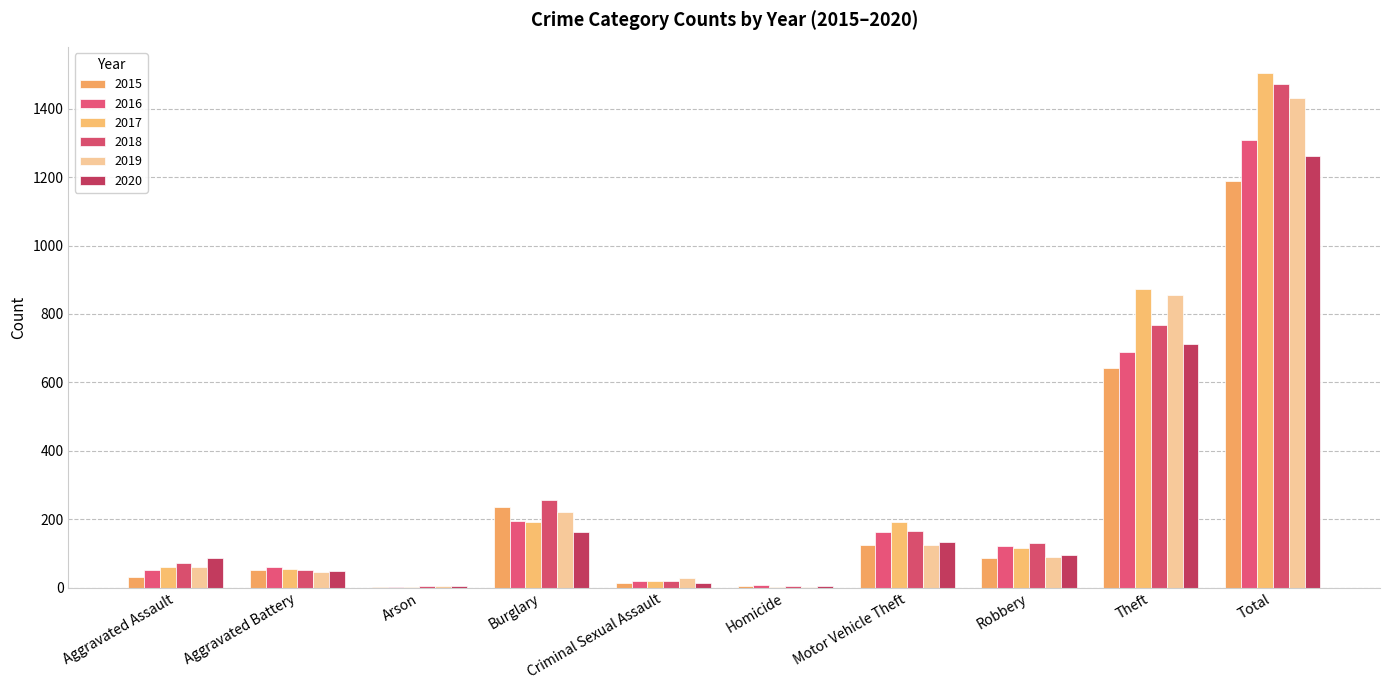

Count the number of categories in the chart.

10